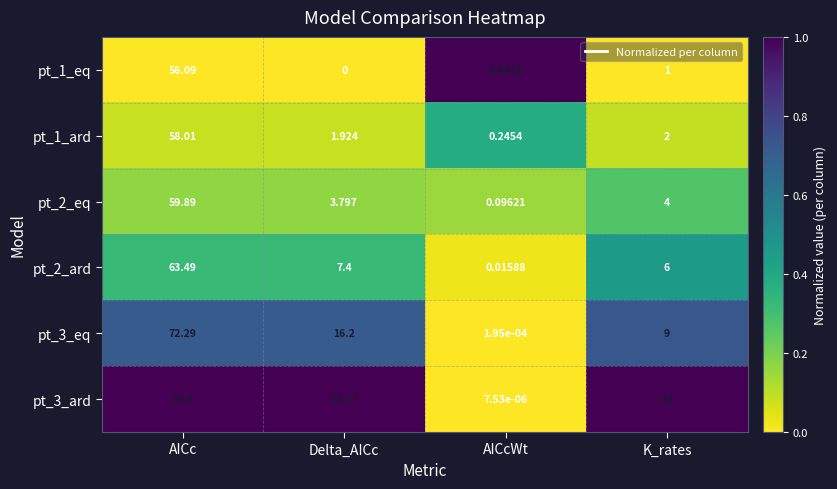

At how many categories does at least one series exceed 0?

4